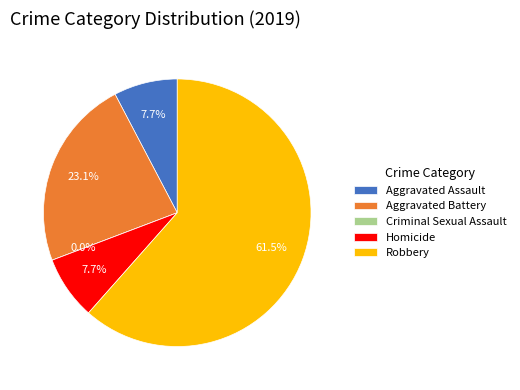

To the nearest percent, what percentage of the pie is Aggravated Battery?

23%